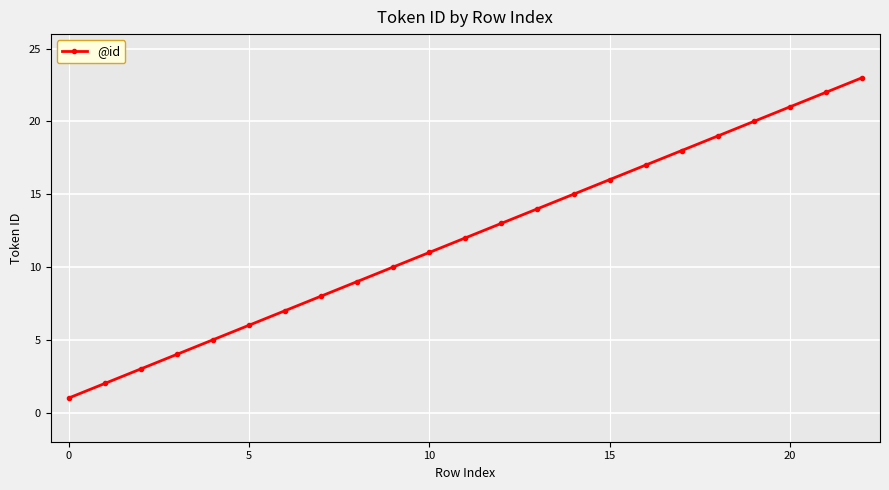

What is the greatest value displayed?

23